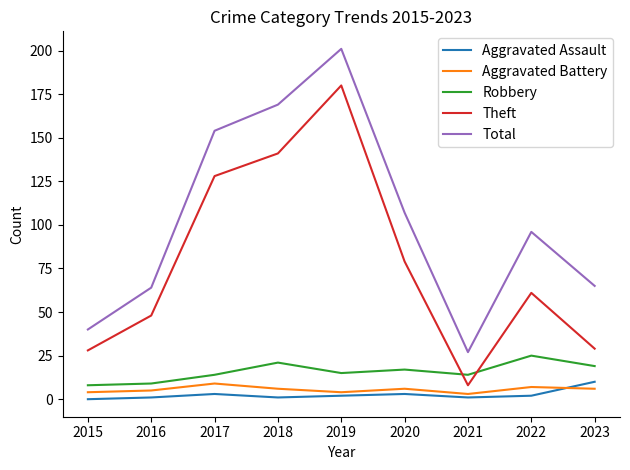

What is the greatest value displayed?

201